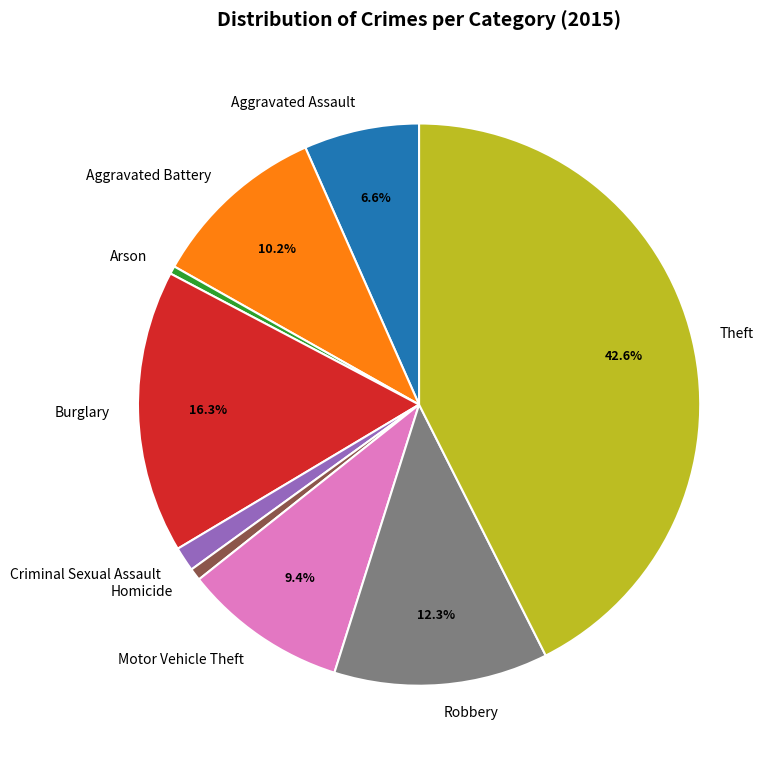

What is the ratio of the value at Aggravated Battery to the value at Homicide?

14.5